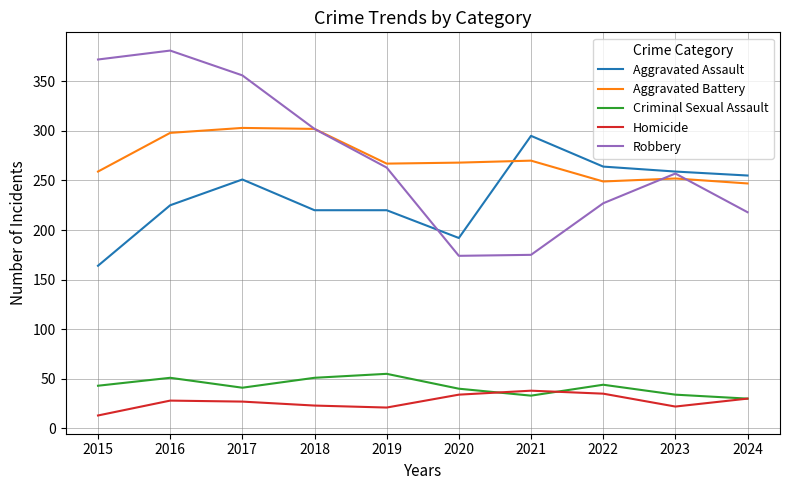

What is the sum of all Robbery values?

2725